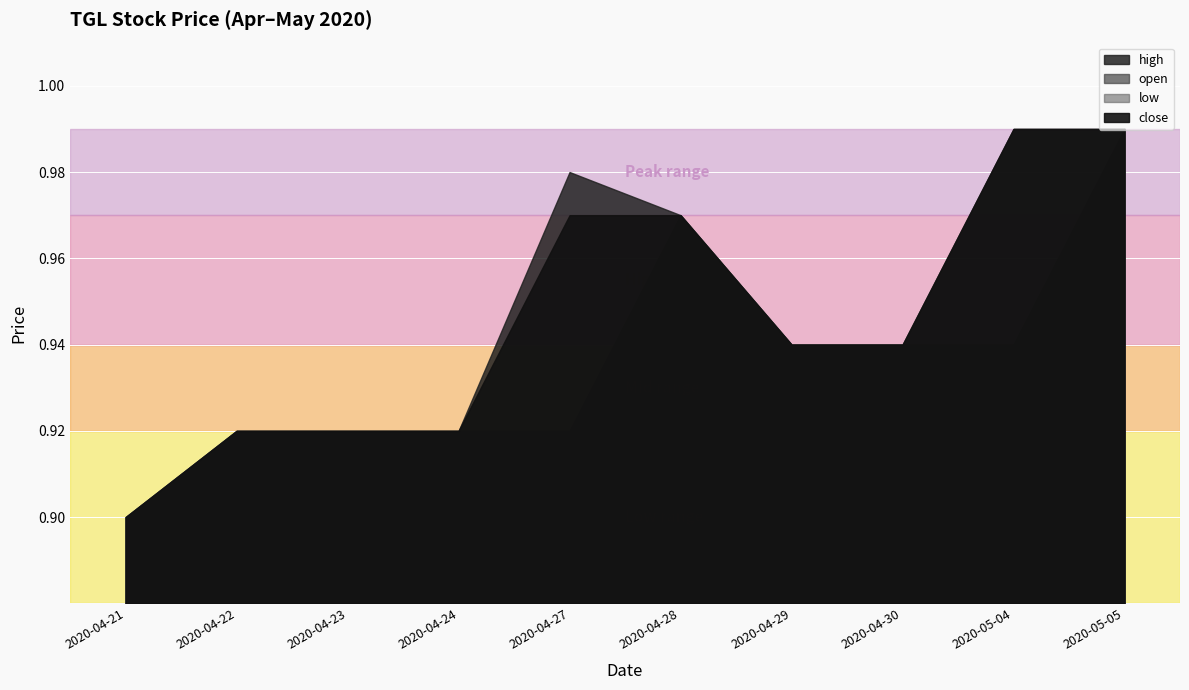

What position from the right is 2020-04-28?

5